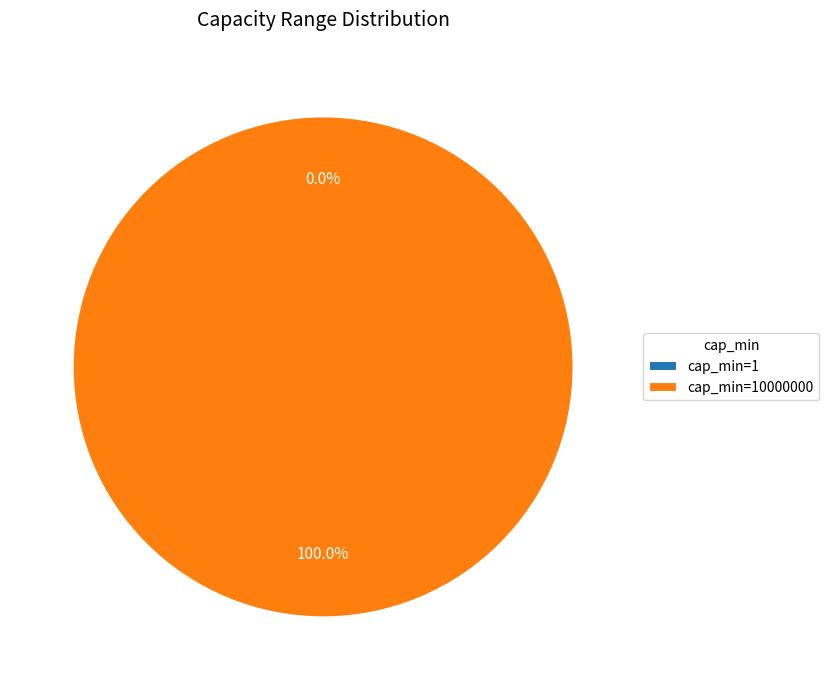

To the nearest percent, what is the combined percentage of 10000000 and 1?

100%